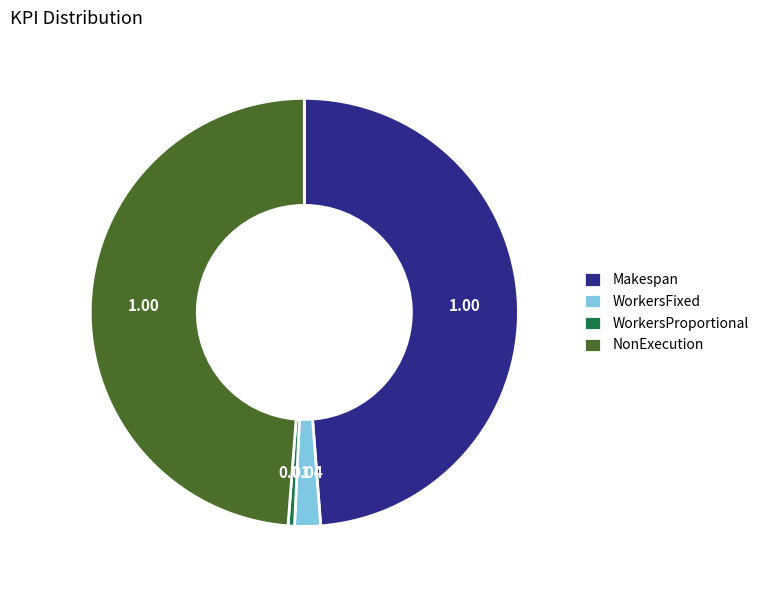

Does any single category account for the majority?

No